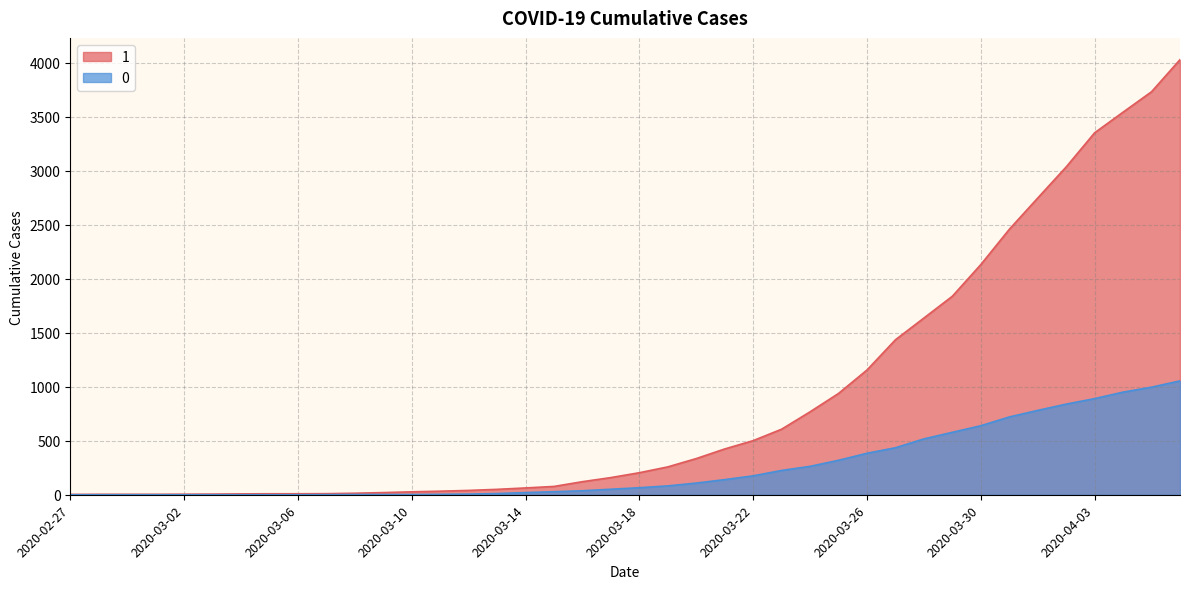

True or false: 0 has a value of 996 at 2020-04-05.

True